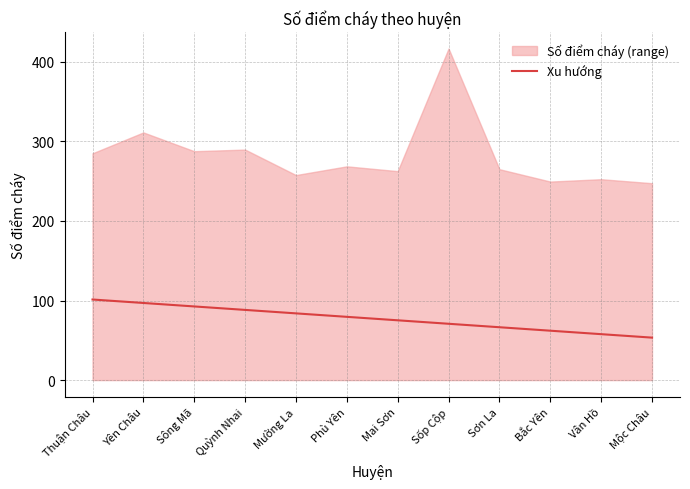

How many values are below 79?

6